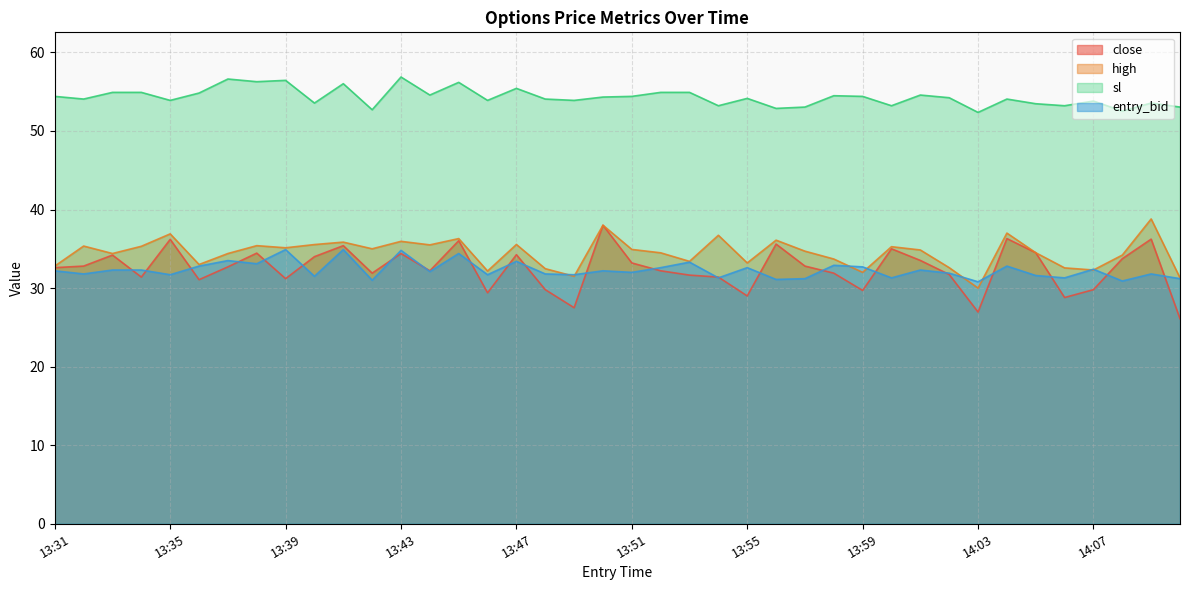

True or false: sl and high intersect in this chart.

False